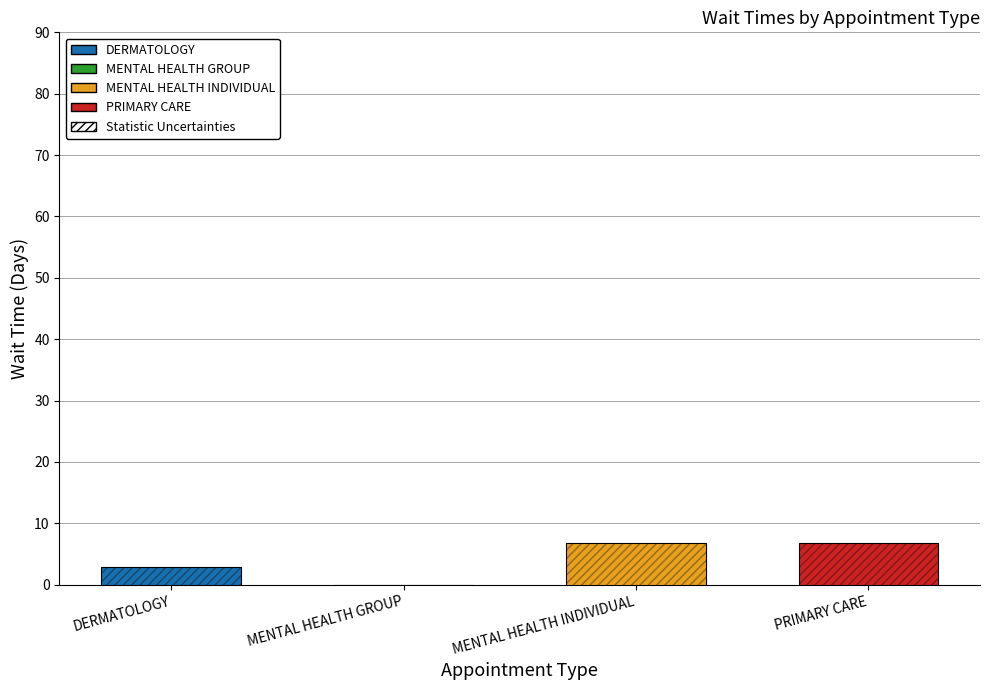

True or false: the data shows 6.8 at MENTAL HEALTH INDIVIDUAL.

True